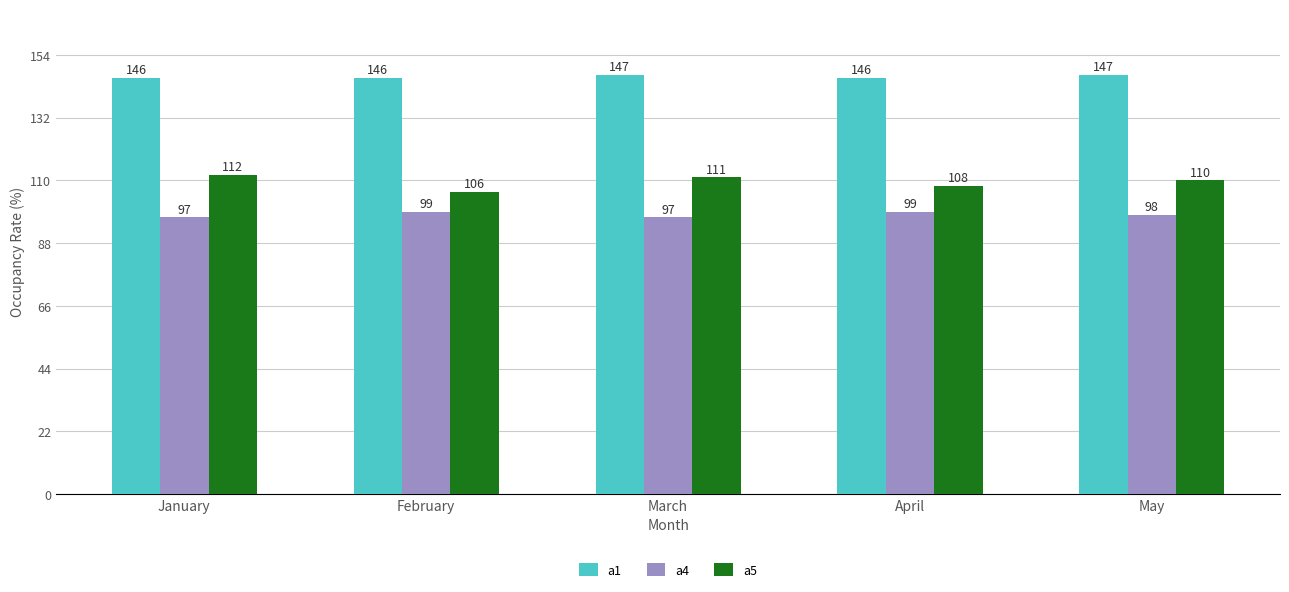

Reading right to left, list all the values displayed in this chart.

a1: 147	146	147	146	146
a4: 98	99	97	99	97
a5: 110	108	111	106	112